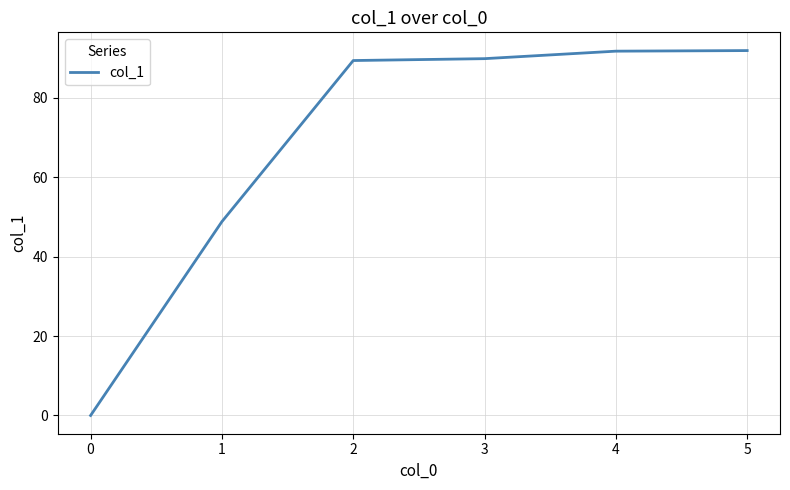

The chart shows a value of 60.8 at 0. True or false?

False